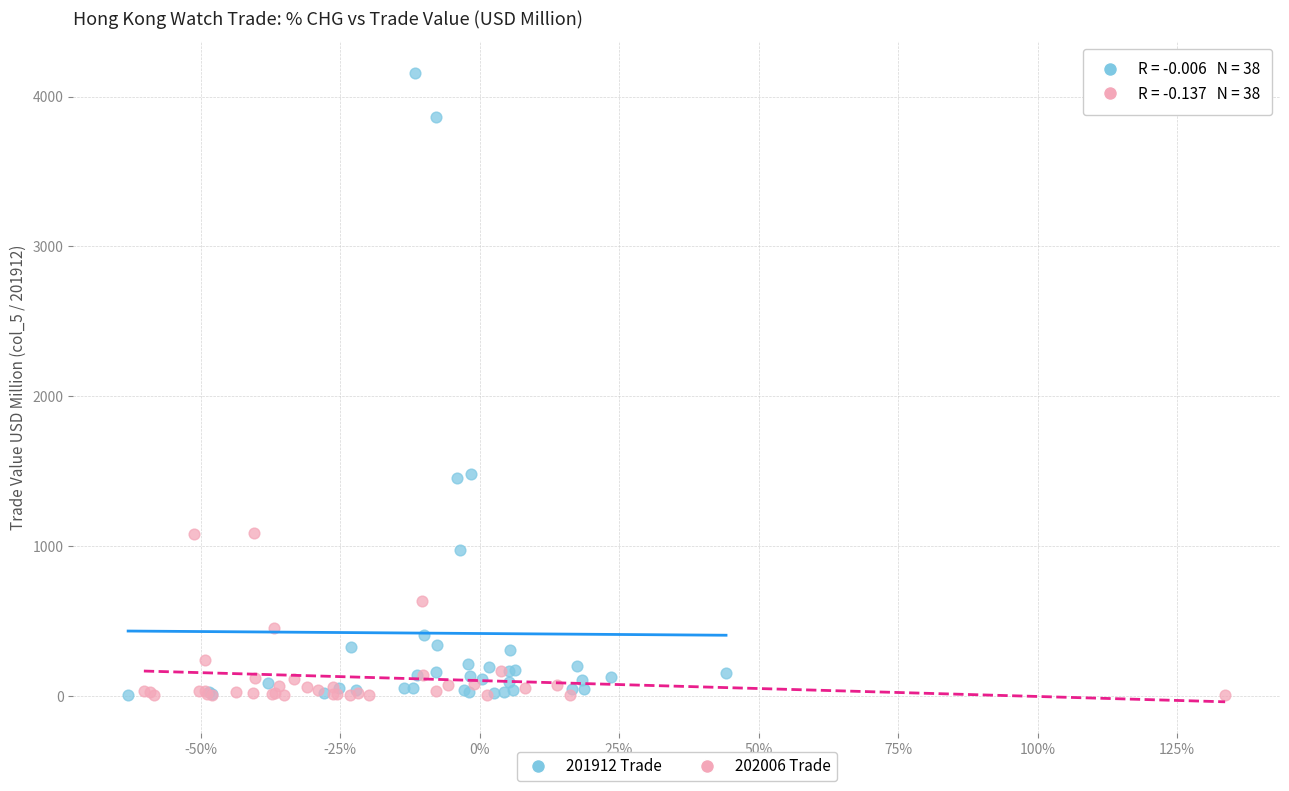

Which series has the largest Y range (max minus min)?

201912 Trade